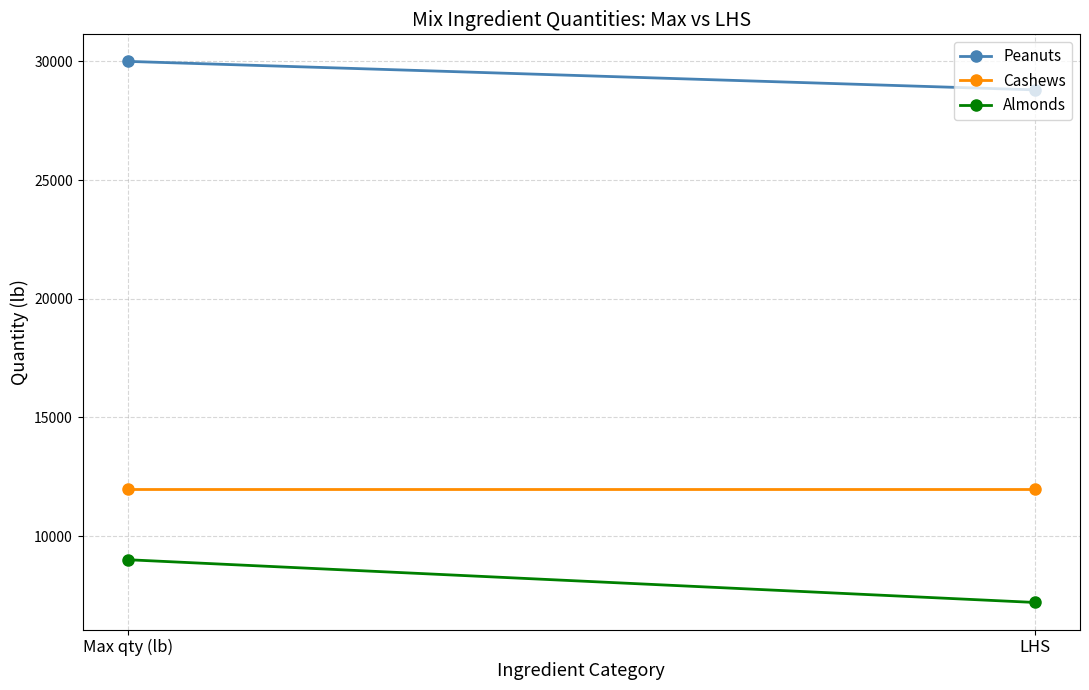

What is the lowest value of the Almonds series?

7200